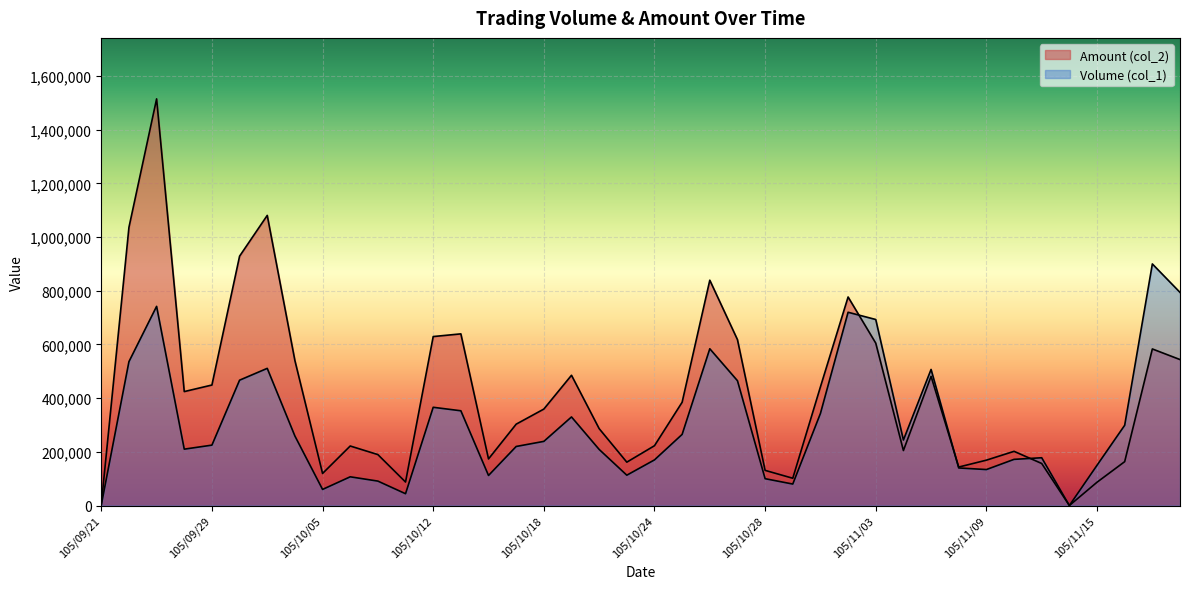

How many times do Volume (col_1) and Amount (col_2) cross each other?

3